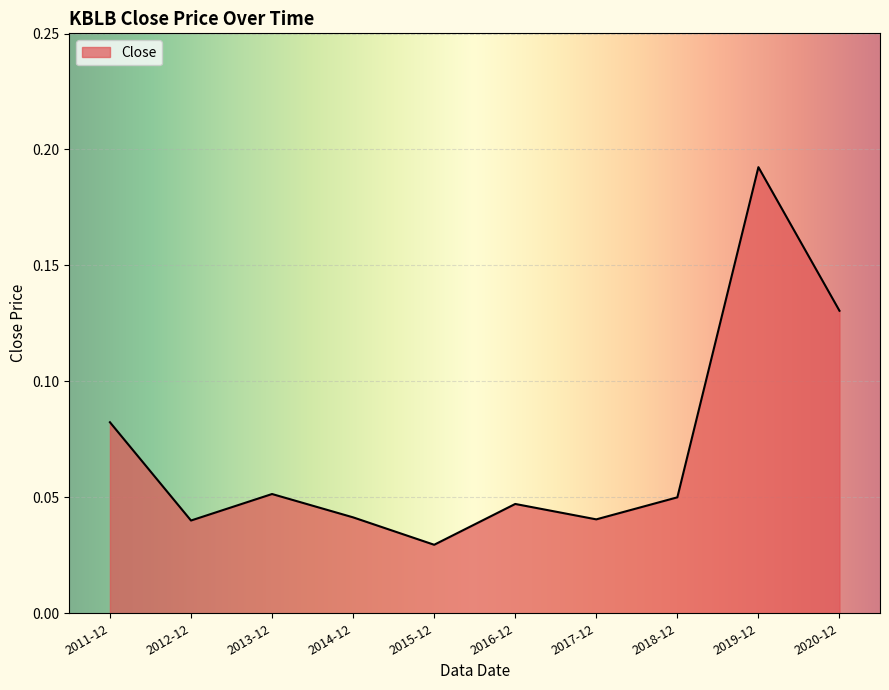

Which has a higher value, 2017-12 or 2019-12?

2019-12